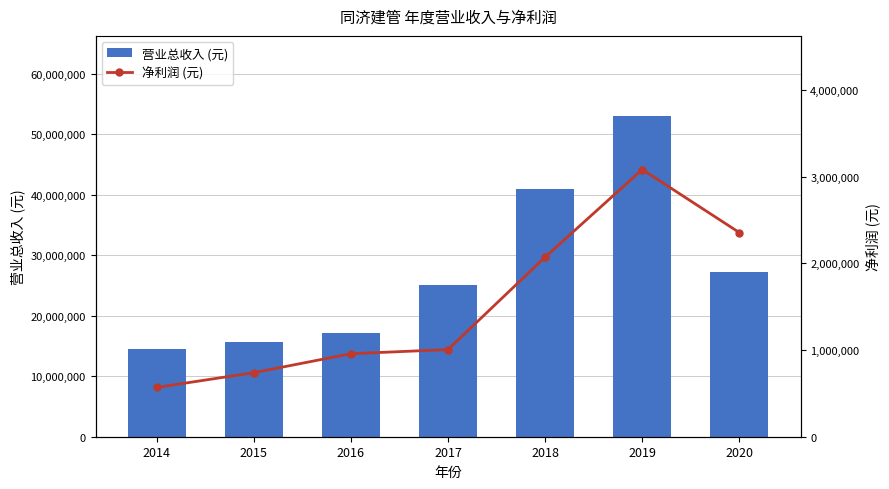

Which label corresponds to the largest value in the chart?

2019